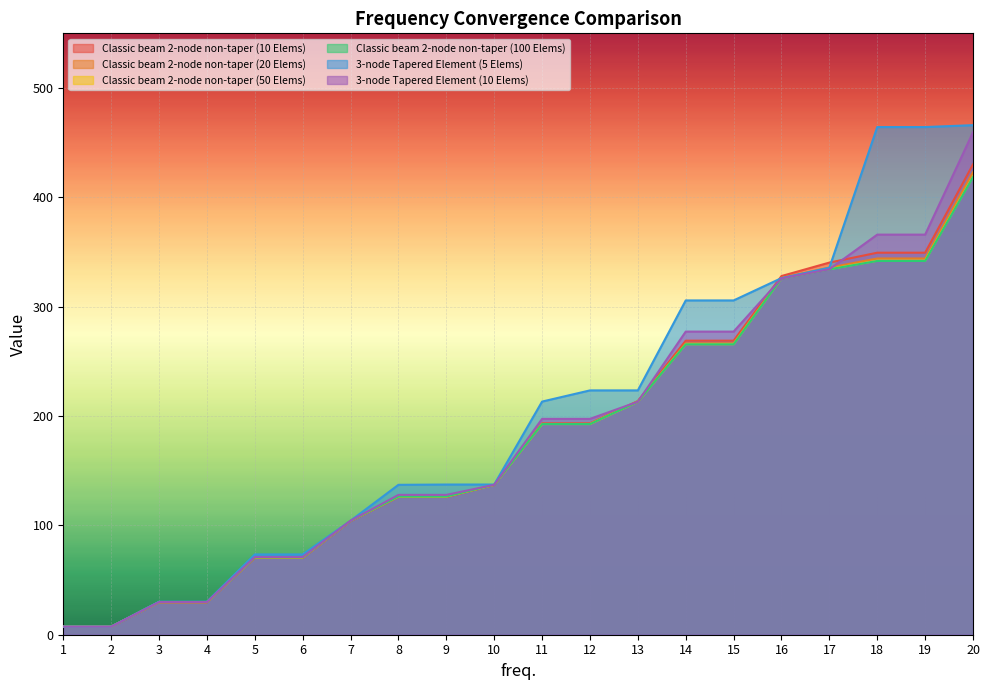

Which category has the highest value across all series?

20